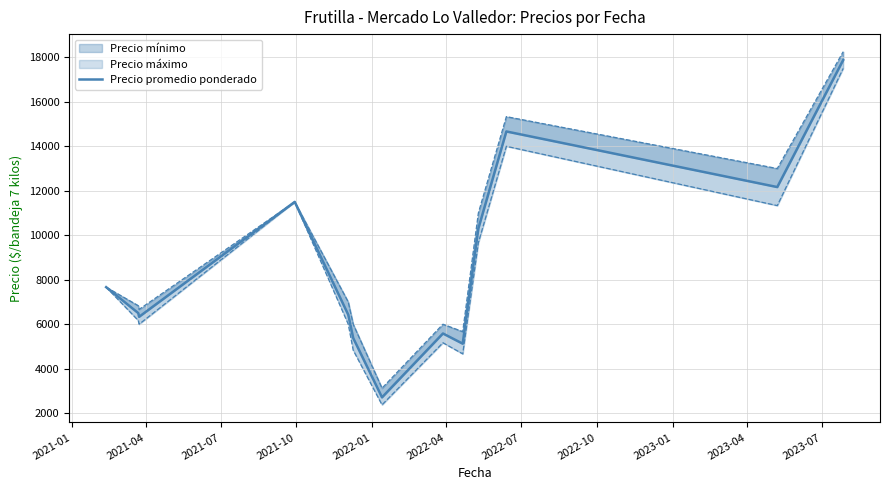

What is the sum of the values at 2021-07 and 2021-10?

17833.3